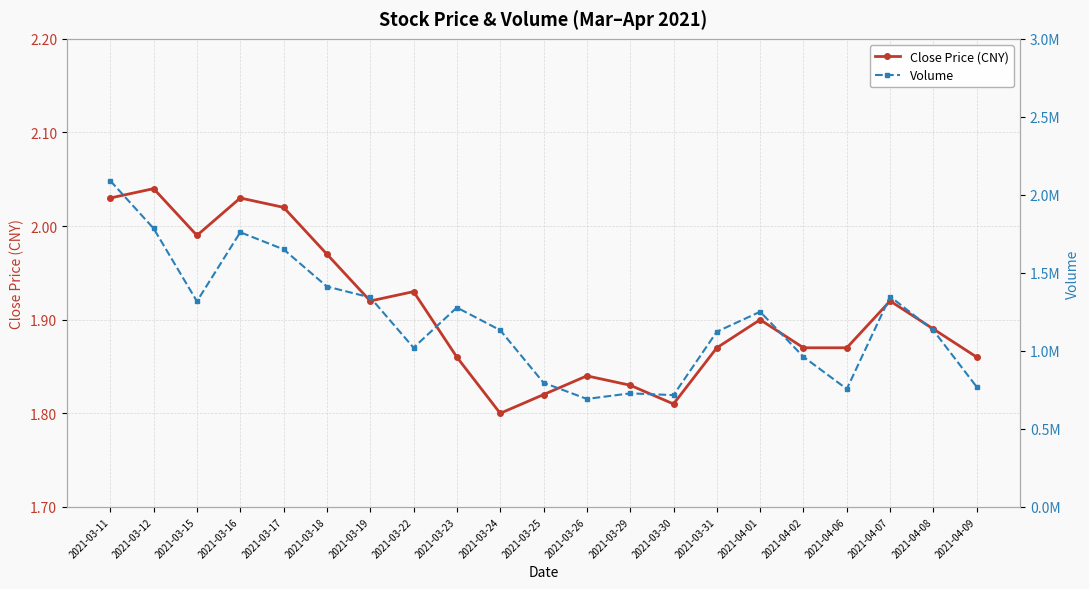

What is the total value across all series at 2021-03-31?

1123132.4